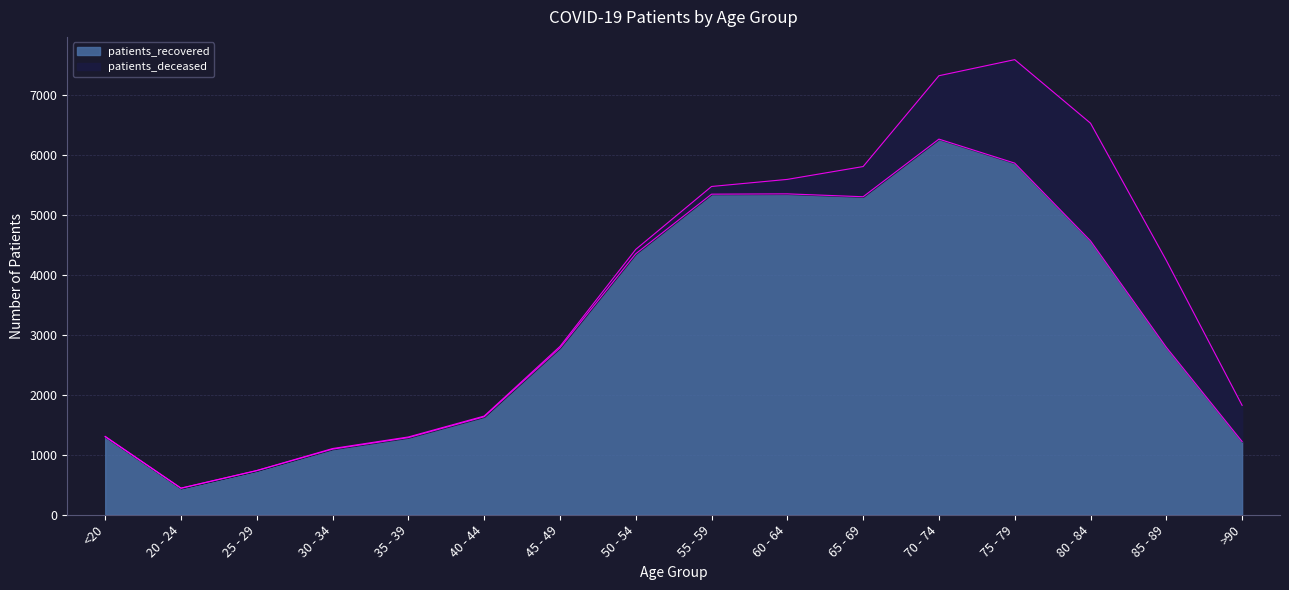

Reading left to right, what are all the values shown in this chart?

<20=1300	20 - 24=441	25 - 29=735	30 - 34=1093	35 - 39=1285	40 - 44=1632	45 - 49=2779	50 - 54=4348	55 - 59=5341	60 - 64=5346	65 - 69=5298	70 - 74=6258	75 - 79=5858	80 - 84=4563	85 - 89=2790	>90=1220